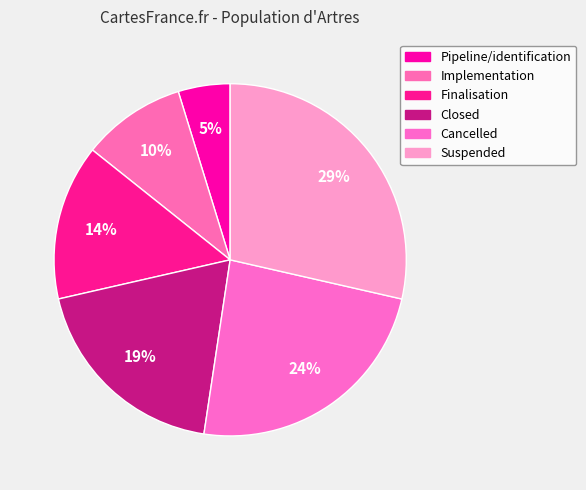

Does Cancelled account for over 50% of the chart?

No